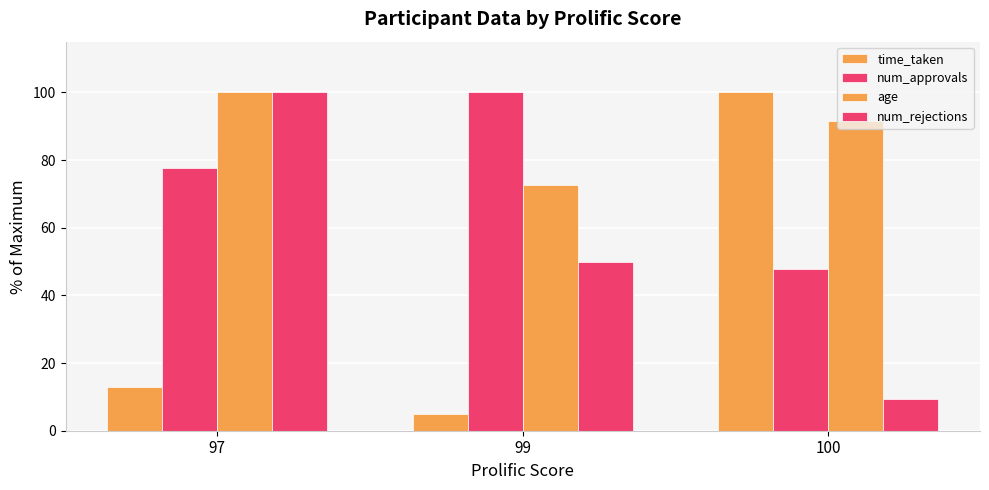

Reading left to right, extract all data points from this chart.

time_taken: 97=13.0	99=4.8	100=100.0
num_approvals: 97=77.7	99=100.0	100=47.8
age: 97=100.0	99=72.6	100=91.5
num_rejections: 97=100.0	99=50.0	100=9.5